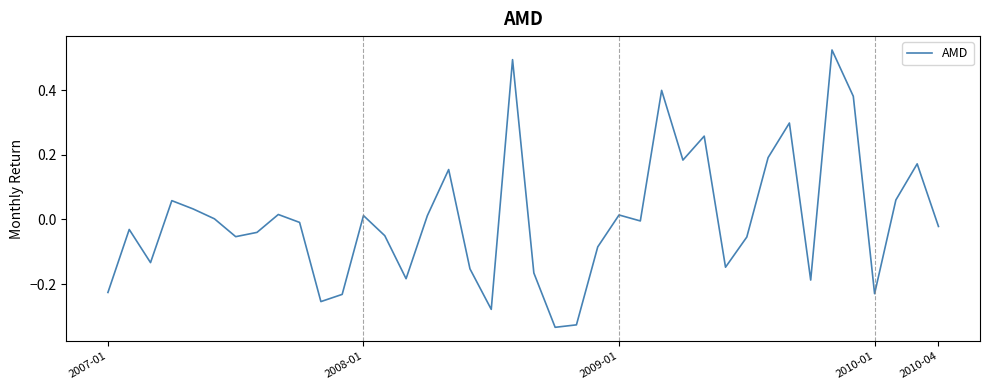

What is the difference between the maximum and minimum values?

0.9